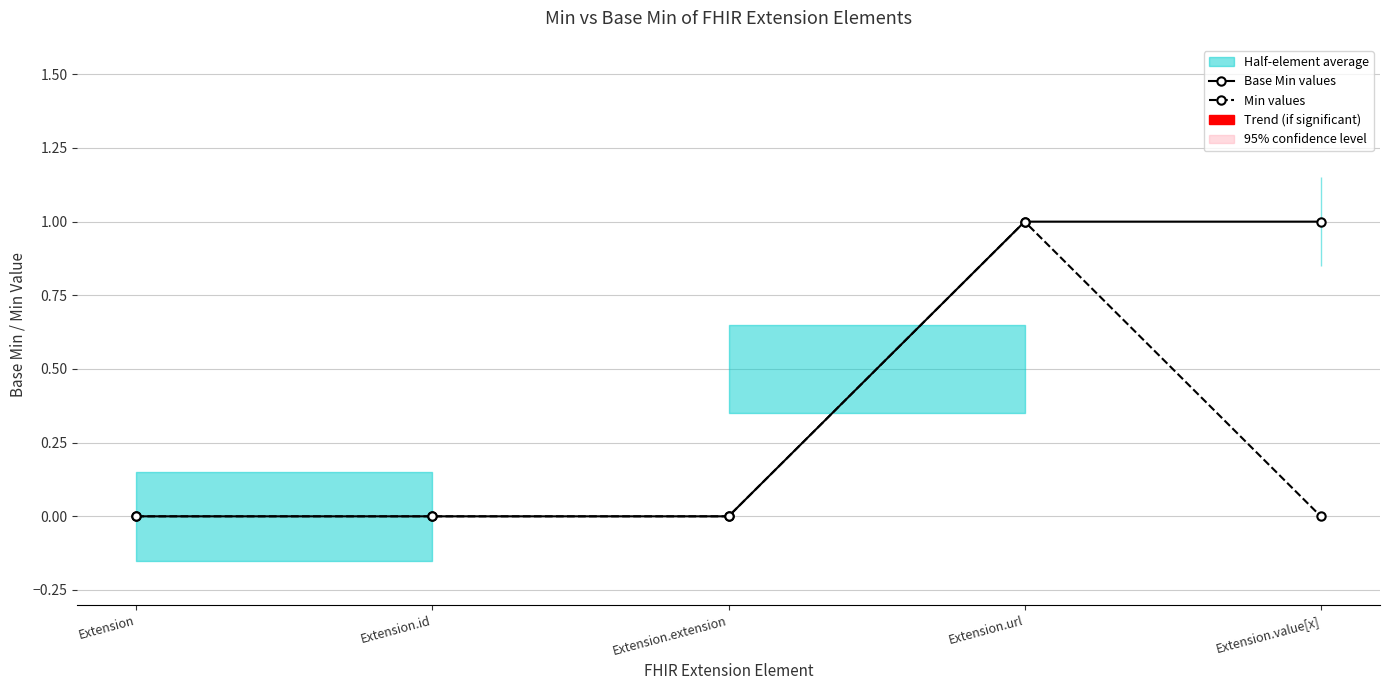

How many lines are shown in the chart?

2